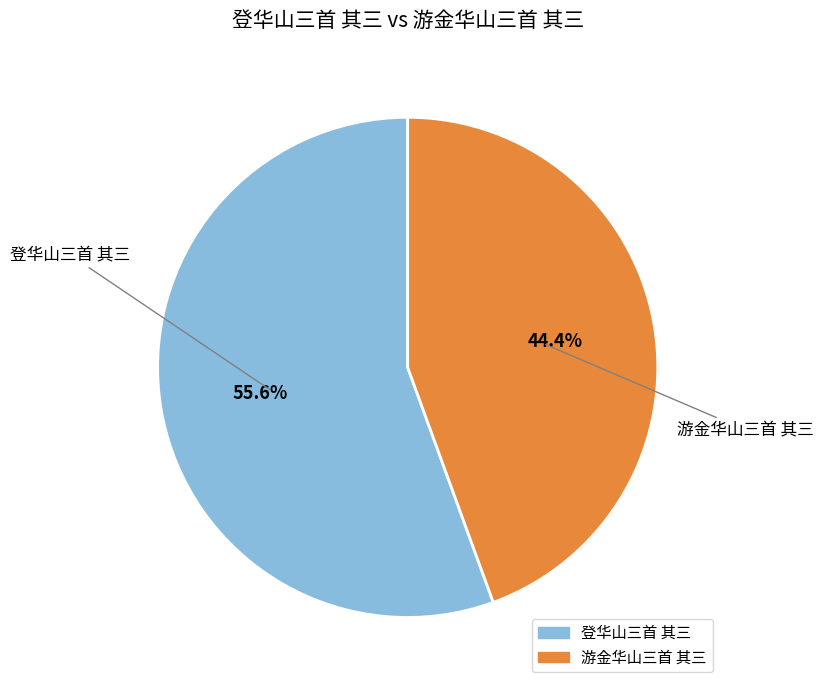

To the nearest percent, what portion does 登华山三首 其三 represent?

56%